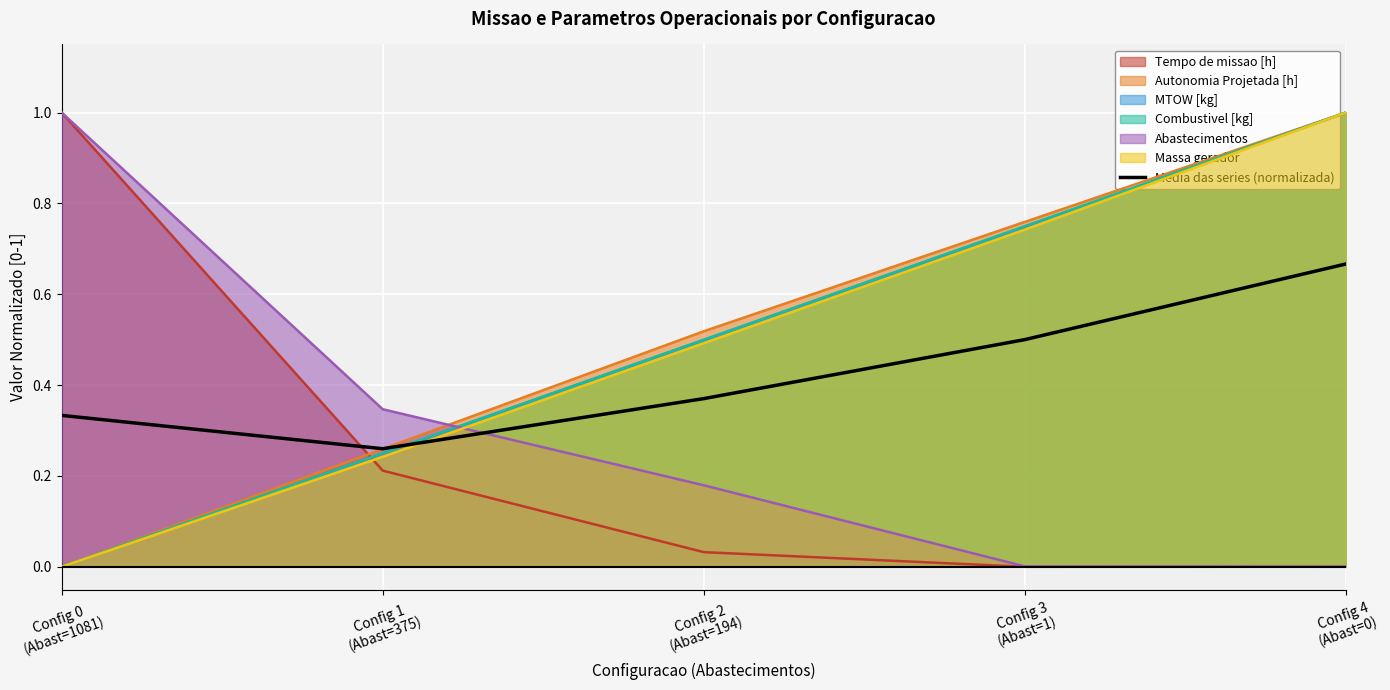

Reading right to left, what are all the values shown in this chart?

0.7	0.5	0.4	0.3	0.3